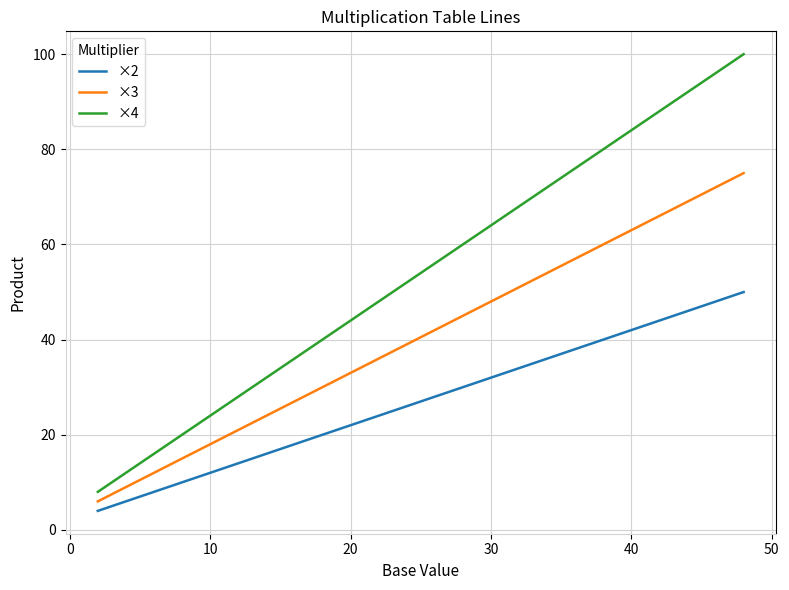

Which series has the widest spread of values?

×4